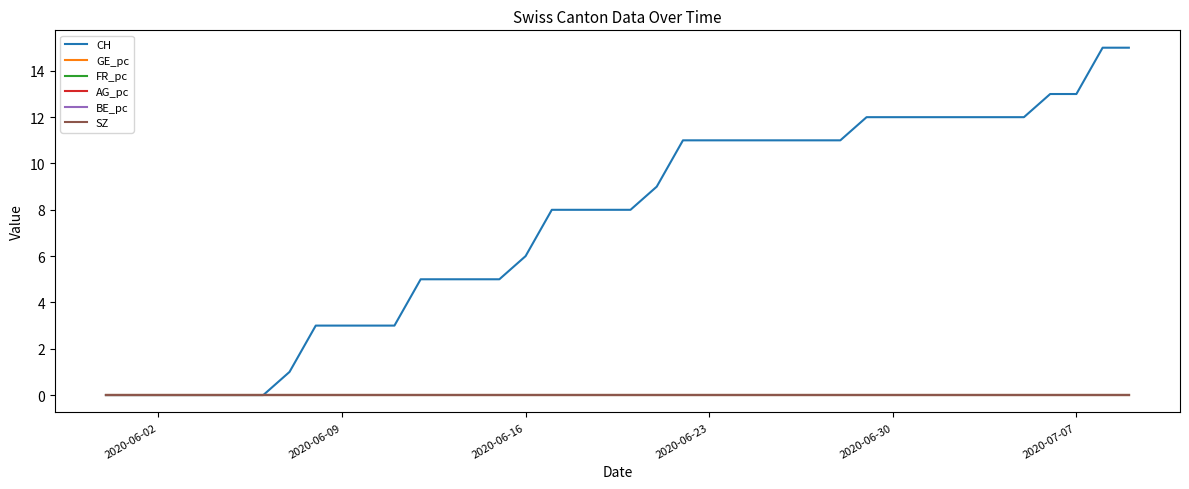

Reading left to right, extract all data points from this chart.

CH: 0.0	0.0	0.0	0.0	0.0	0.0	0.0	1.0	3.0	3.0	3.0	3.0	5.0	5.0	5.0	5.0	6.0	8.0	8.0	8.0	8.0	9.0	11.0	11.0	11.0	11.0	11.0	11.0	11.0	12.0	12.0	12.0	12.0	12.0	12.0	12.0	13.0	13.0	15.0	15.0
GE_pc: 0.0	0.0	0.0	0.0	0.0	0.0	0.0	0.0	0.0	0.0	0.0	0.0	0.0	0.0	0.0	0.0	0.0	0.0	0.0	0.0	0.0	0.0	0.0	0.0	0.0	0.0	0.0	0.0	0.0	0.0	0.0	0.0	0.0	0.0	0.0	0.0	0.0	0.0	0.0	0.0
FR_pc: 0.0	0.0	0.0	0.0	0.0	0.0	0.0	0.0	0.0	0.0	0.0	0.0	0.0	0.0	0.0	0.0	0.0	0.0	0.0	0.0	0.0	0.0	0.0	0.0	0.0	0.0	0.0	0.0	0.0	0.0	0.0	0.0	0.0	0.0	0.0	0.0	0.0	0.0	0.0	0.0
AG_pc: 0.0	0.0	0.0	0.0	0.0	0.0	0.0	0.0	0.0	0.0	0.0	0.0	0.0	0.0	0.0	0.0	0.0	0.0	0.0	0.0	0.0	0.0	0.0	0.0	0.0	0.0	0.0	0.0	0.0	0.0	0.0	0.0	0.0	0.0	0.0	0.0	0.0	0.0	0.0	0.0
BE_pc: 0.0	0.0	0.0	0.0	0.0	0.0	0.0	0.0	0.0	0.0	0.0	0.0	0.0	0.0	0.0	0.0	0.0	0.0	0.0	0.0	0.0	0.0	0.0	0.0	0.0	0.0	0.0	0.0	0.0	0.0	0.0	0.0	0.0	0.0	0.0	0.0	0.0	0.0	0.0	0.0
SZ: 0.0	0.0	0.0	0.0	0.0	0.0	0.0	0.0	0.0	0.0	0.0	0.0	0.0	0.0	0.0	0.0	0.0	0.0	0.0	0.0	0.0	0.0	0.0	0.0	0.0	0.0	0.0	0.0	0.0	0.0	0.0	0.0	0.0	0.0	0.0	0.0	0.0	0.0	0.0	0.0